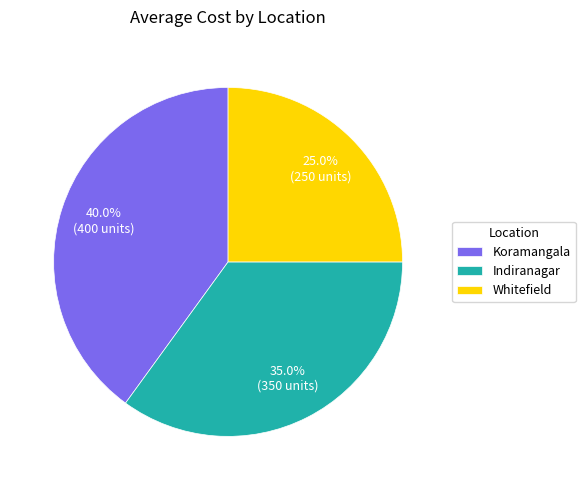

Which has a higher value, Indiranagar or Koramangala?

Koramangala